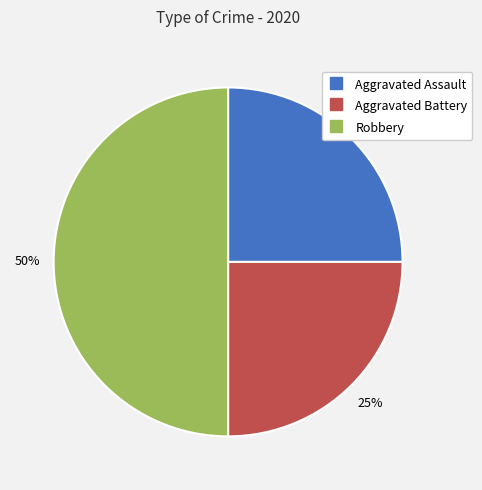

To the nearest percent, what portion does Aggravated Assault represent?

25%